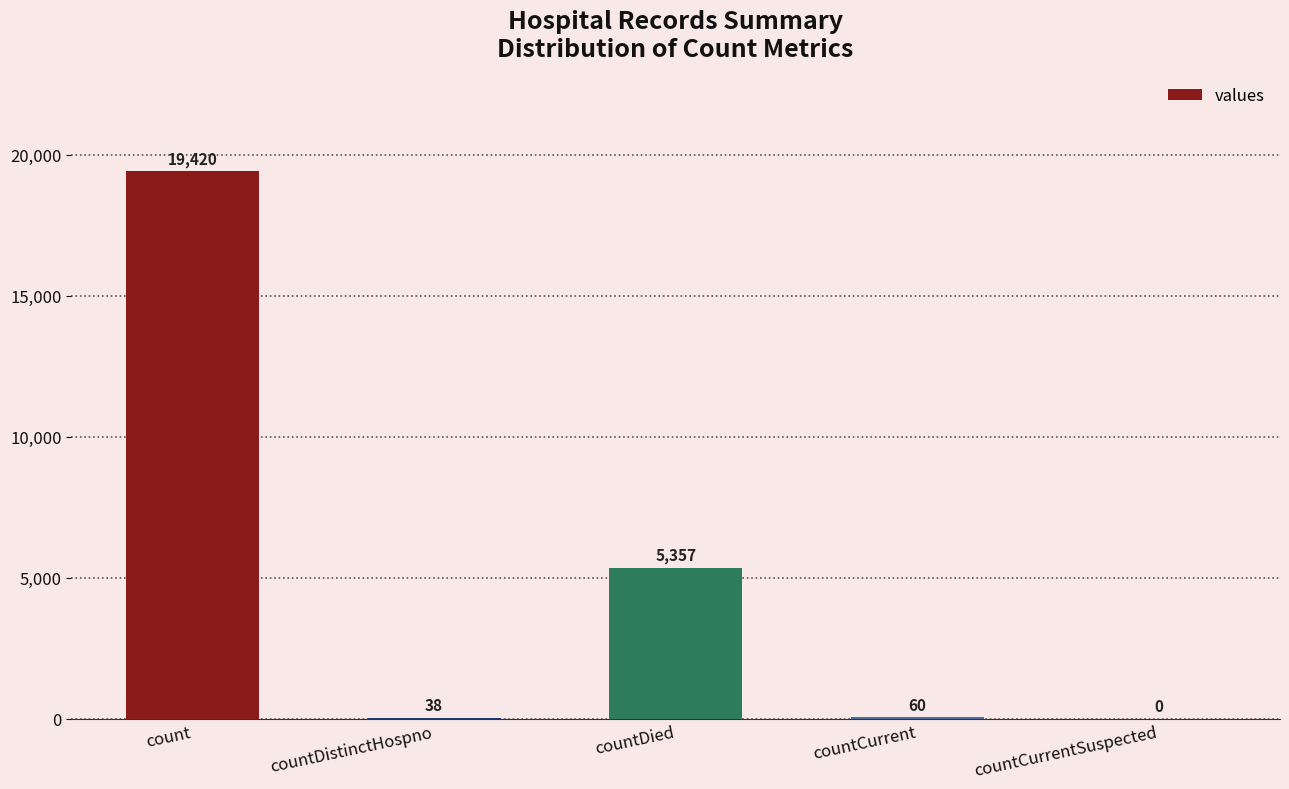

What is the maximum value shown in the chart?

19420